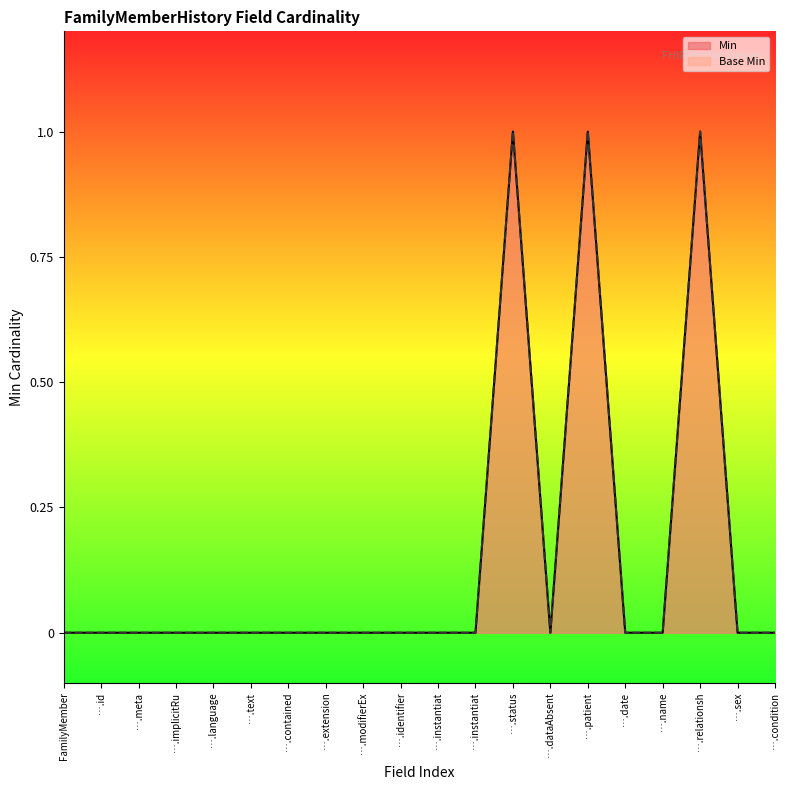

Does the chart display data point markers on the line(s)?

No